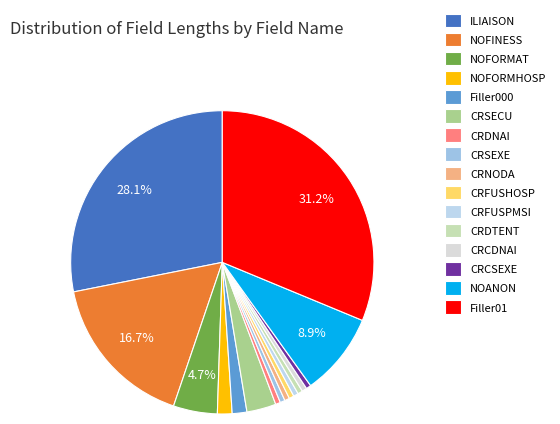

To the nearest percent, what is the difference between the CRCSEXE and Filler01 slice percentages?

31%